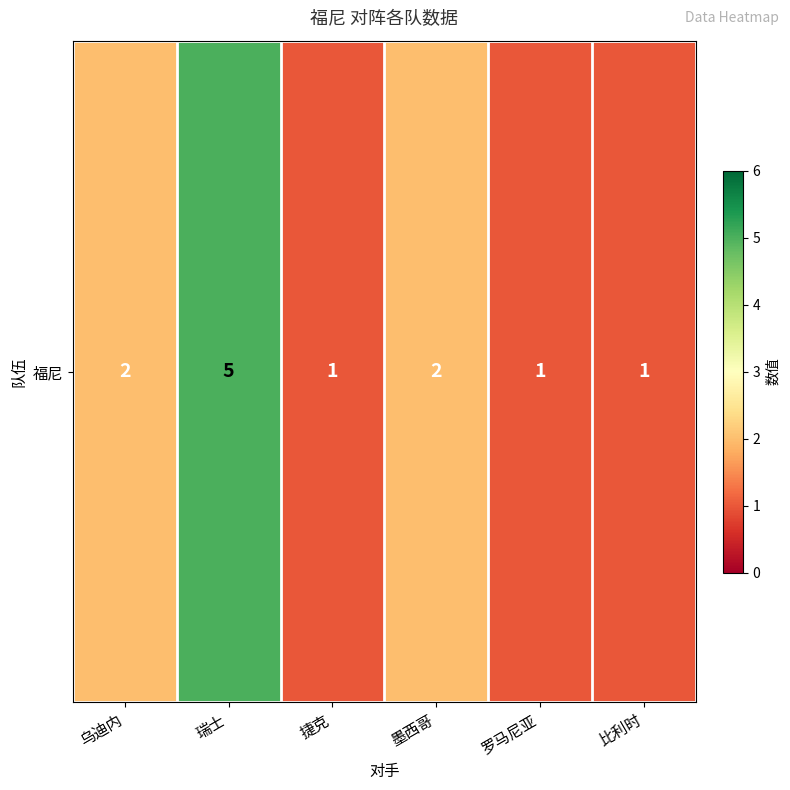

What is the difference between the maximum and minimum values?

4